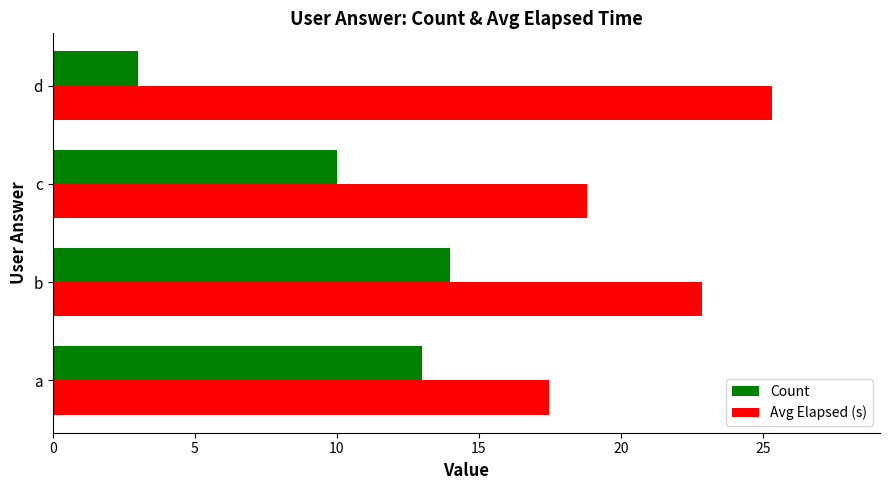

The value of Avg Elapsed (s) at d is 25.3. True or false?

True